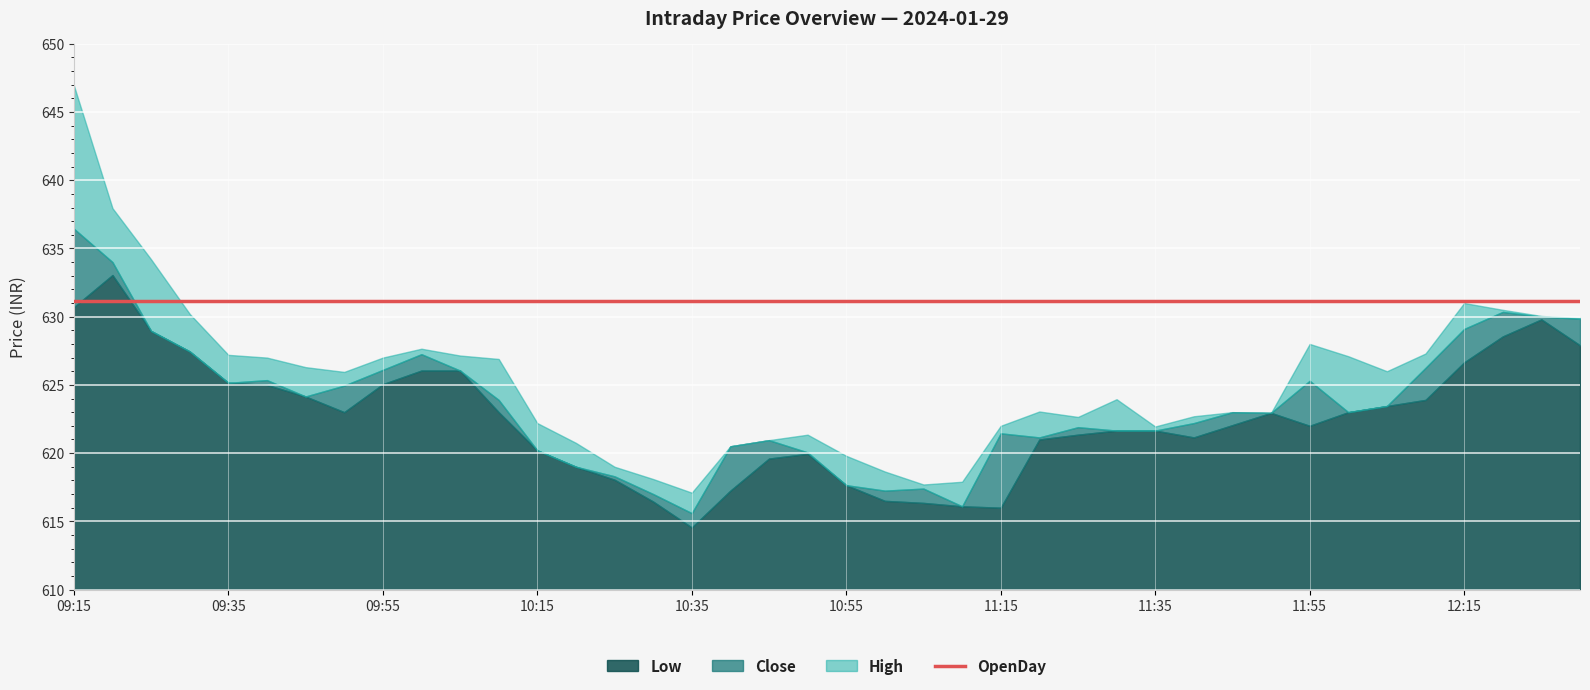

What is the spread (max minus min) of values at 09:35?

6.0